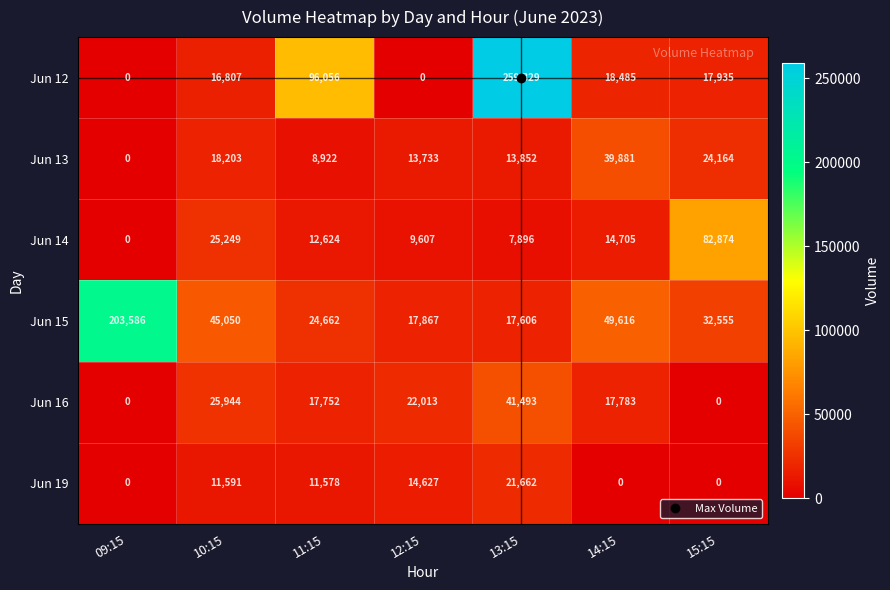

What is the sum of the Jun 13 values at 11:15 and 15:15?

33086